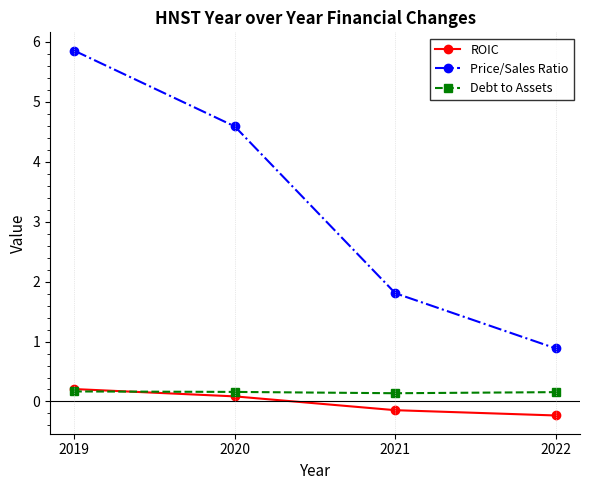

True or false: ROIC and Price/Sales Ratio cross at least once.

False